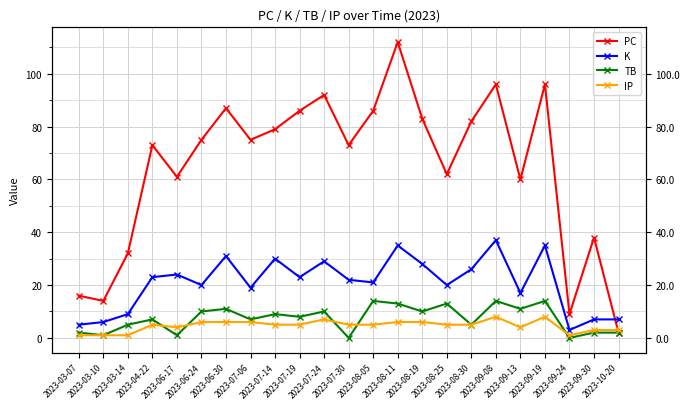

True or false: PC has more than 2 interior local peaks.

True